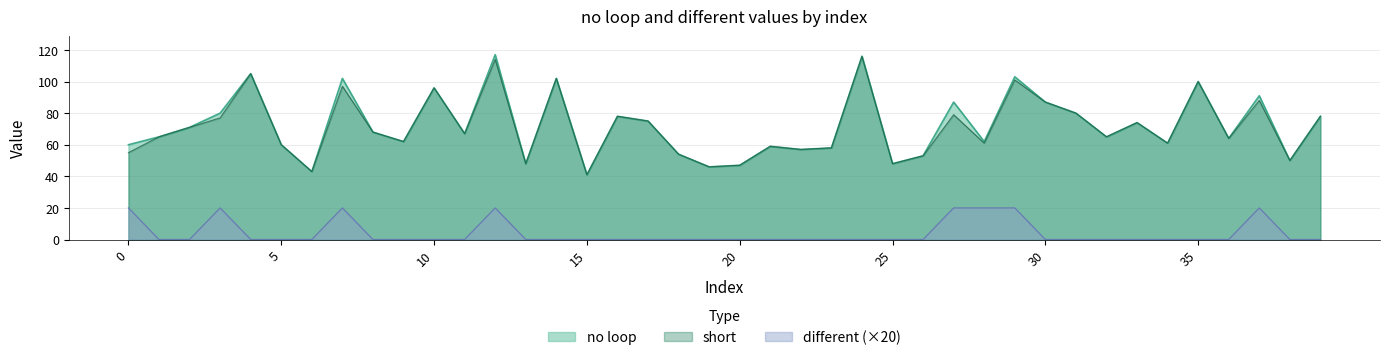

The value of different at 28 is 34. True or false?

False